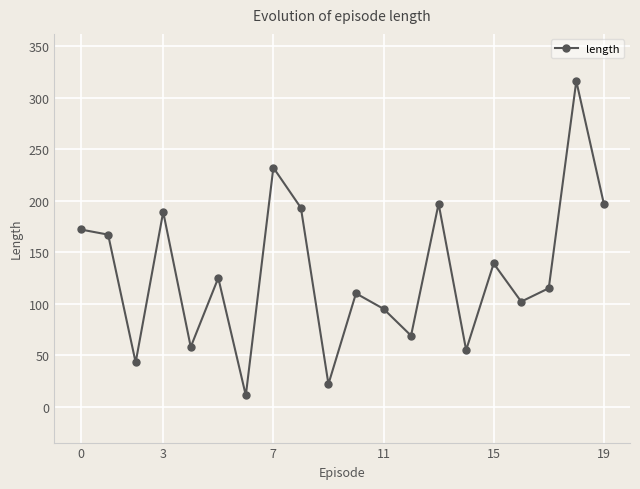

True or false: there are more than 1 points higher than both neighbors.

True